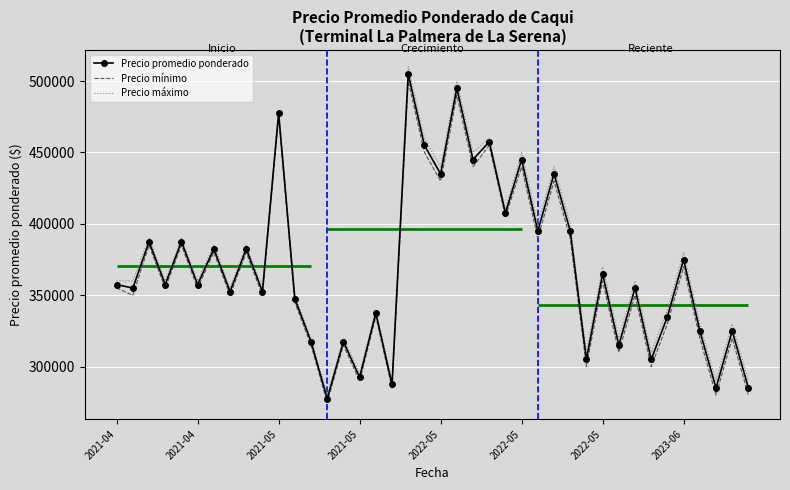

How many data points does each series have?

40